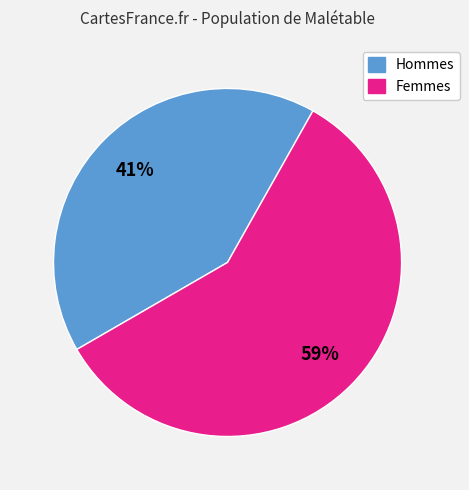

Do Hommes and Femmes together represent more than half of the pie?

Yes